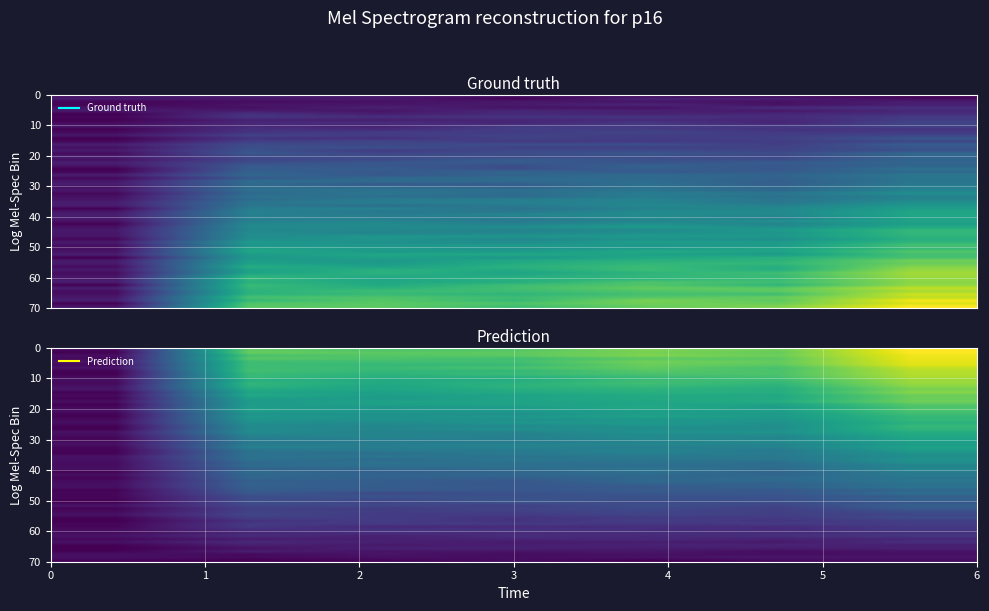

What is the minimum value shown in the chart?

1.4